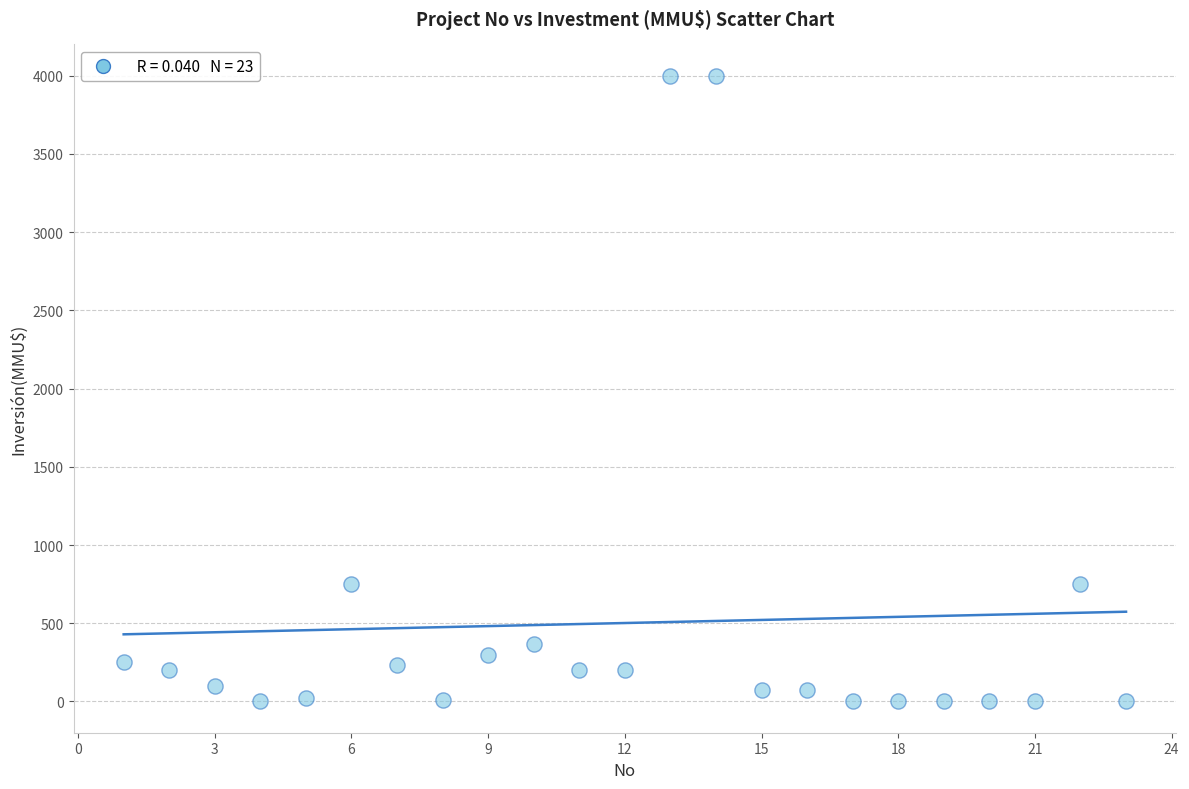

What is the range of Y values (max minus min)?

4000